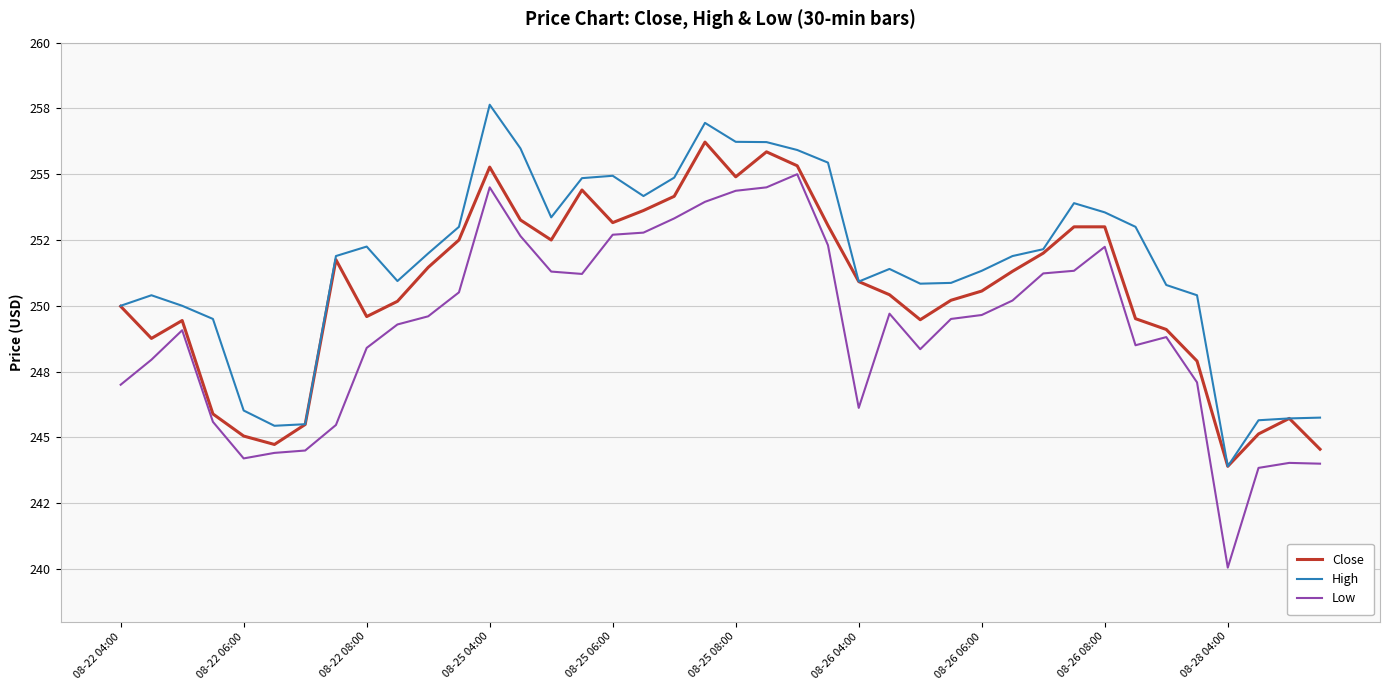

True or false: Low and Close intersect in this chart.

False